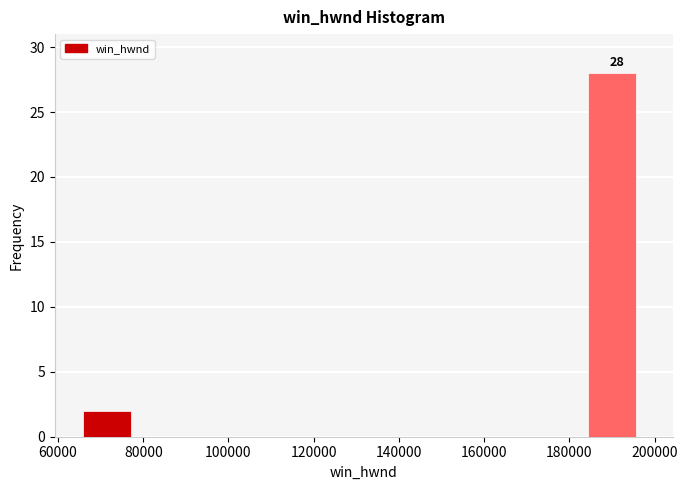

Over which range of the x-axis is the bar tallest?

184000 to 198000